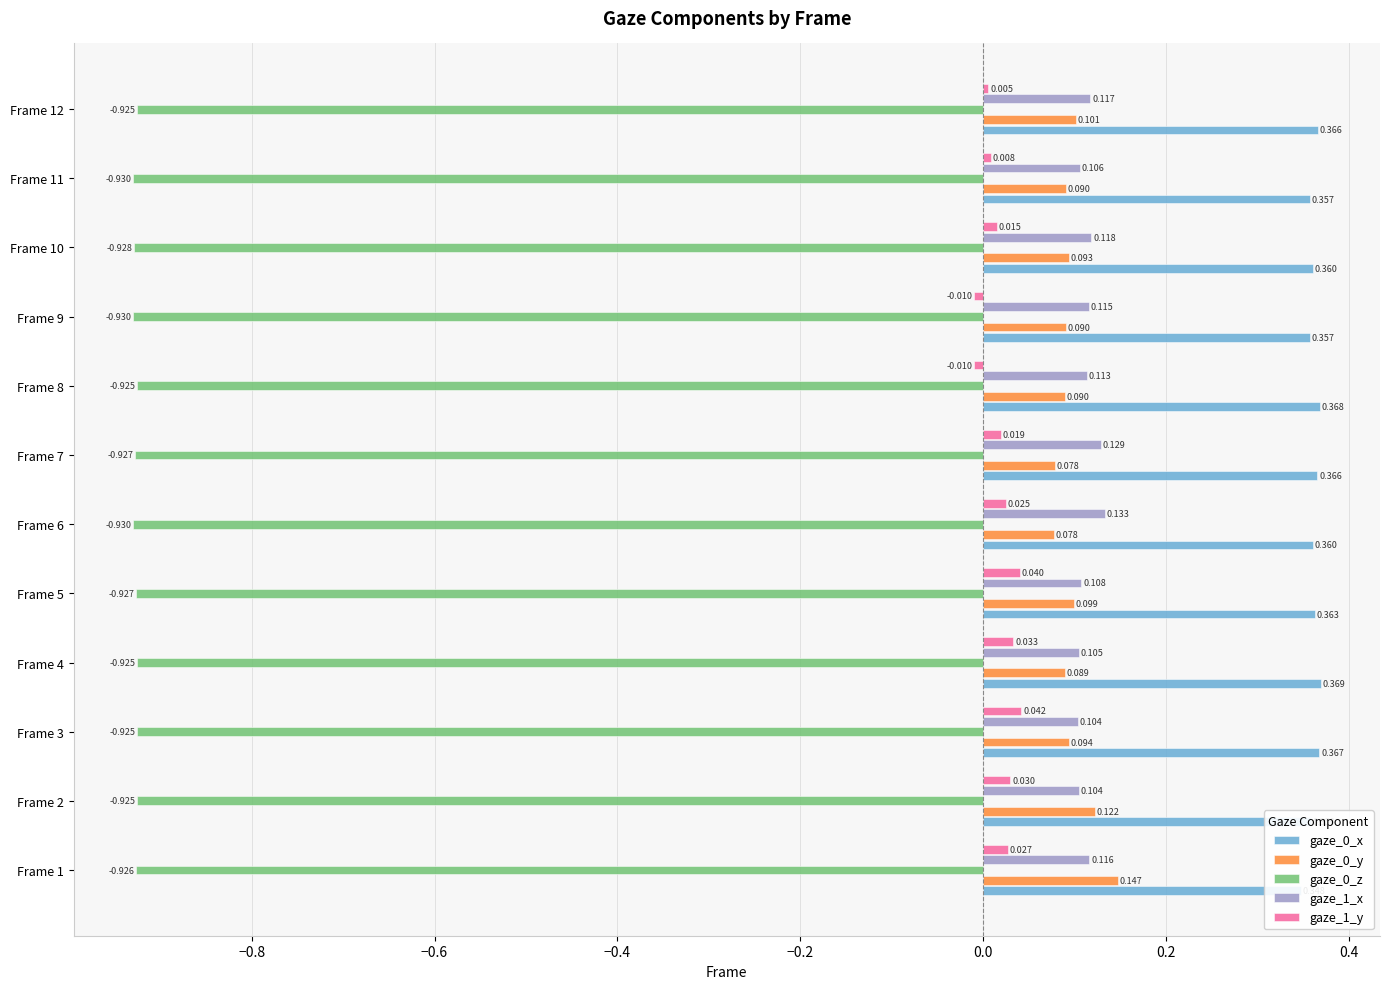

What position from the right is 10?

2